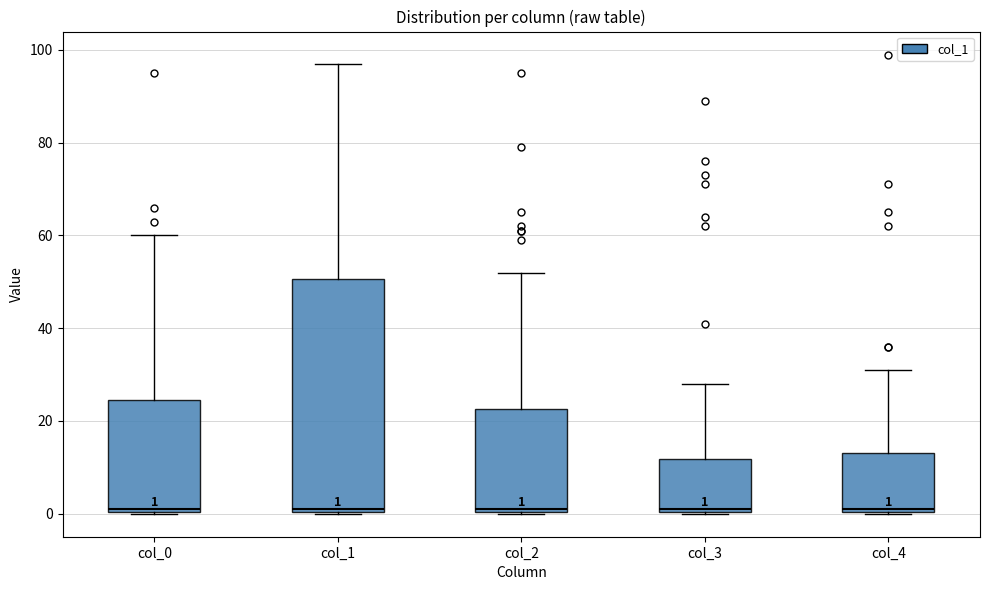

Which box is the tallest, from its lower edge to its upper edge?

col_1